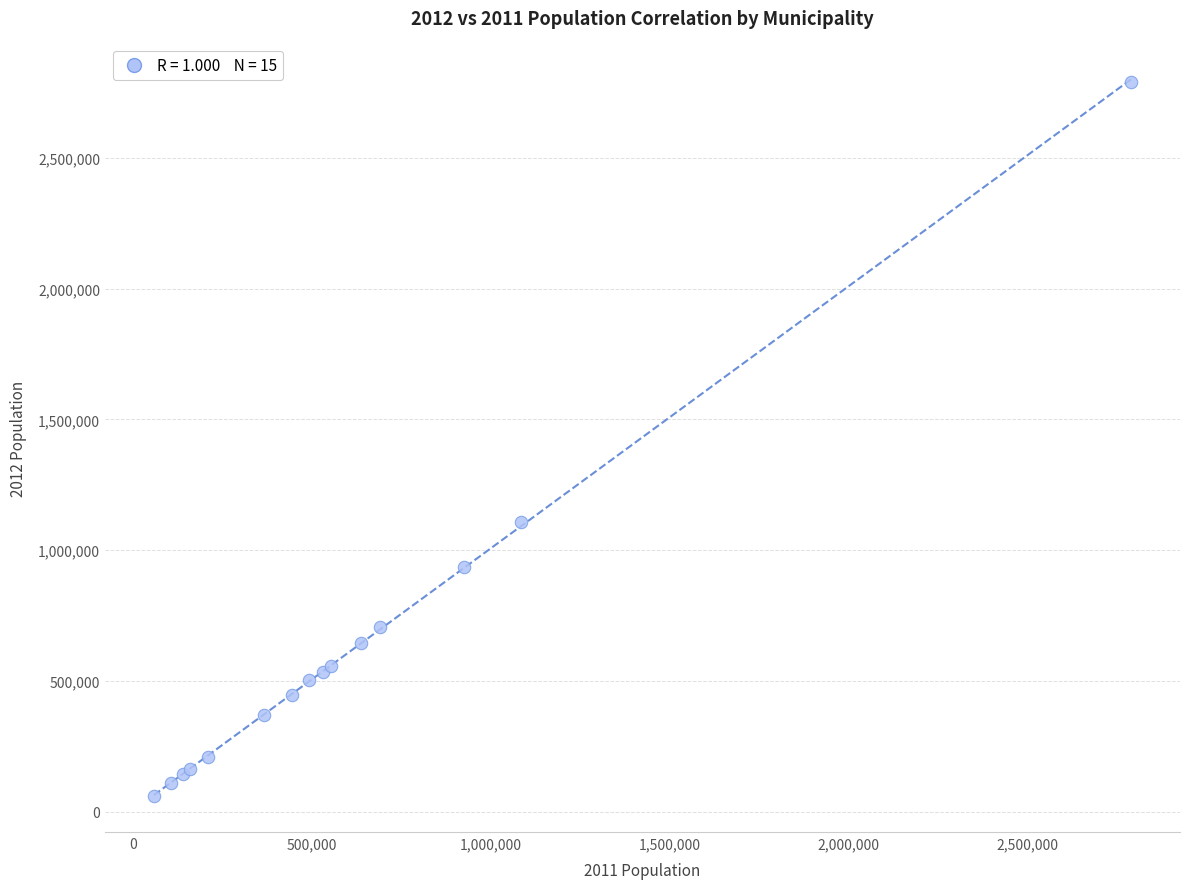

What Y value in the scatter plot is closest to 1425455?

1108570